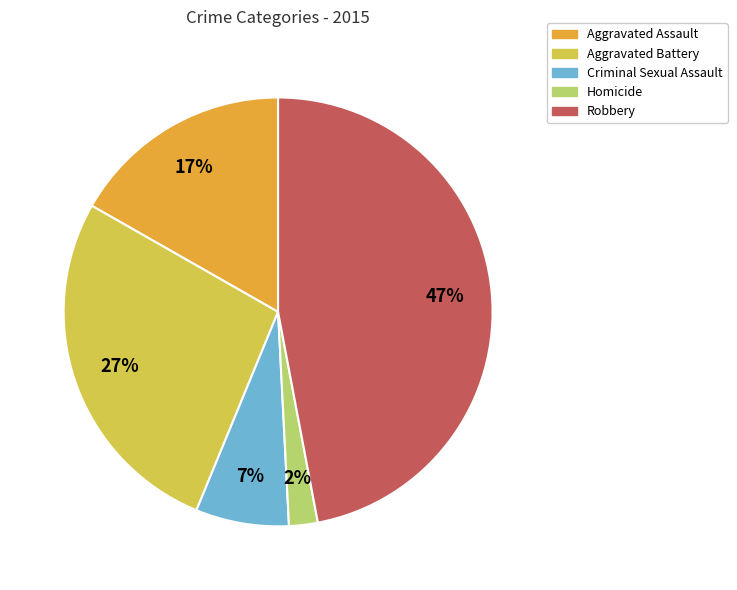

What is the largest slice in the pie chart?

Robbery